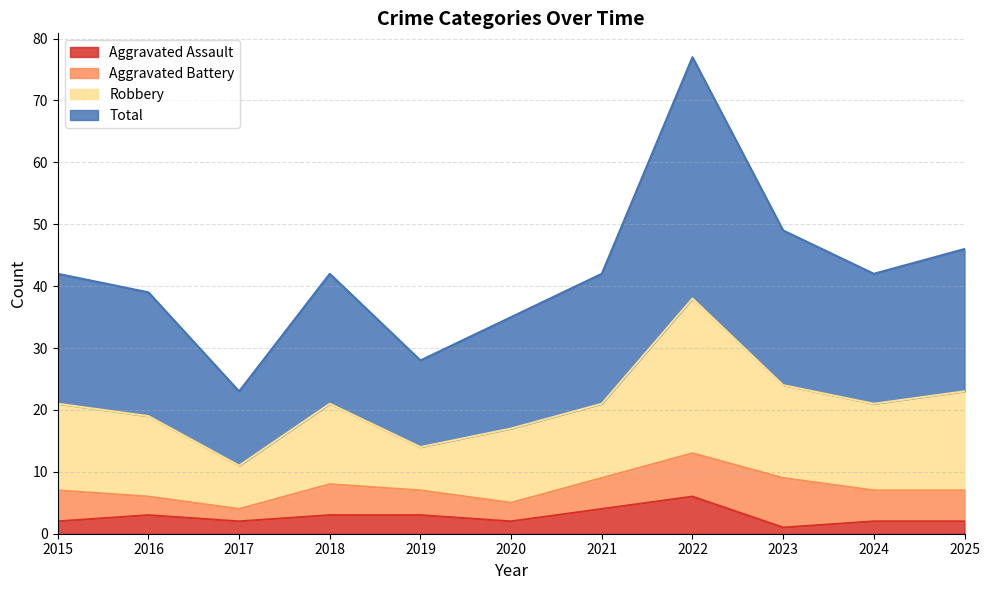

At which label does Aggravated Assault reach its peak?

2022